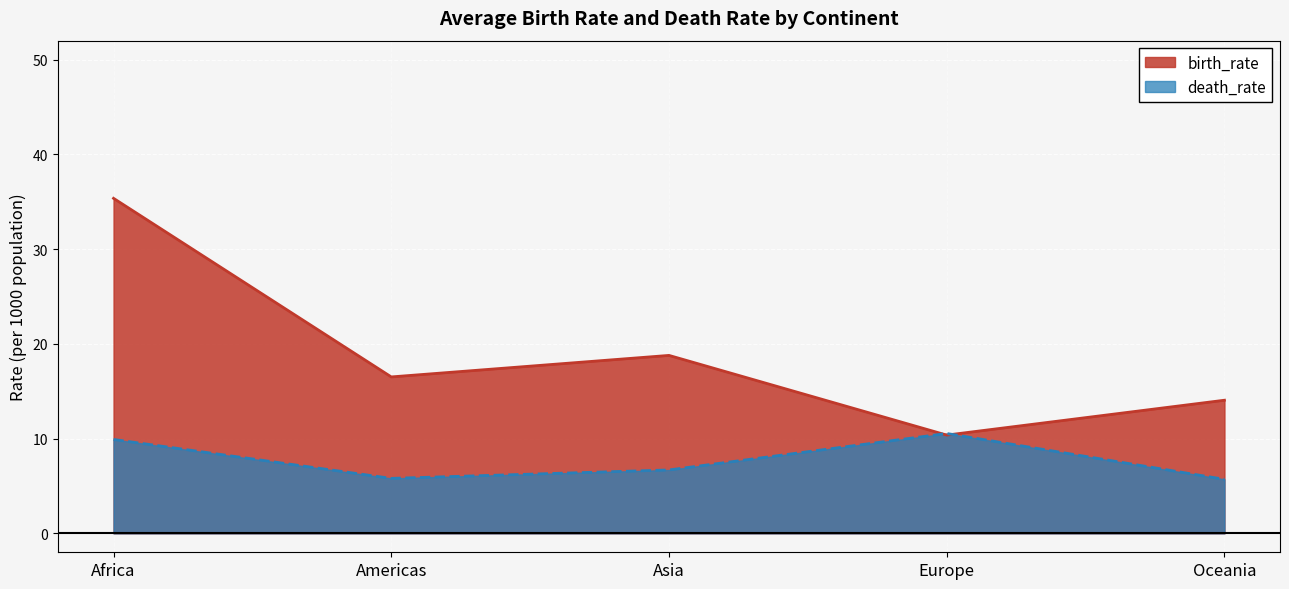

Does the chart display data point markers on the line(s)?

No